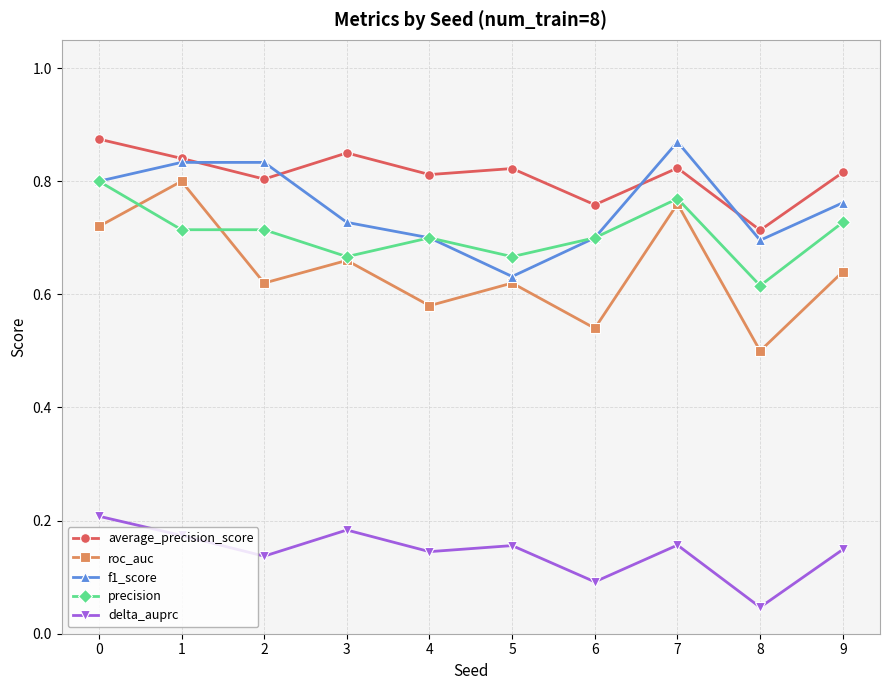

Which series changed the most between 0 and 7?

f1_score